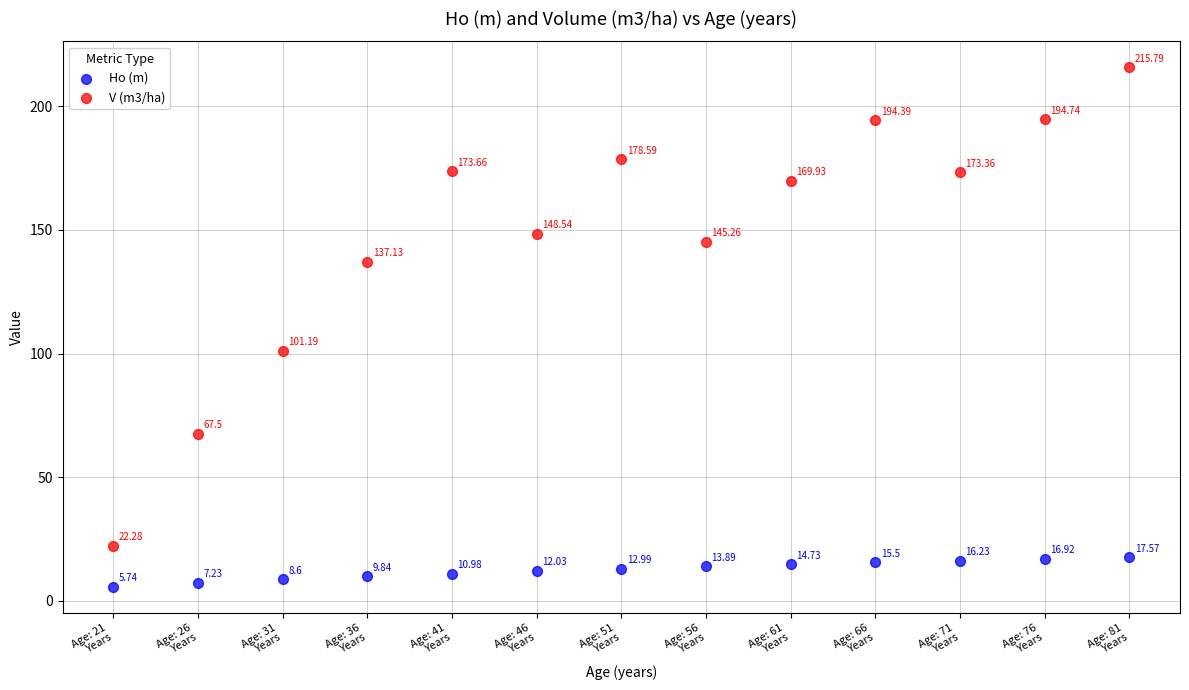

Which series has the widest spread of Y values?

V (m3/ha)